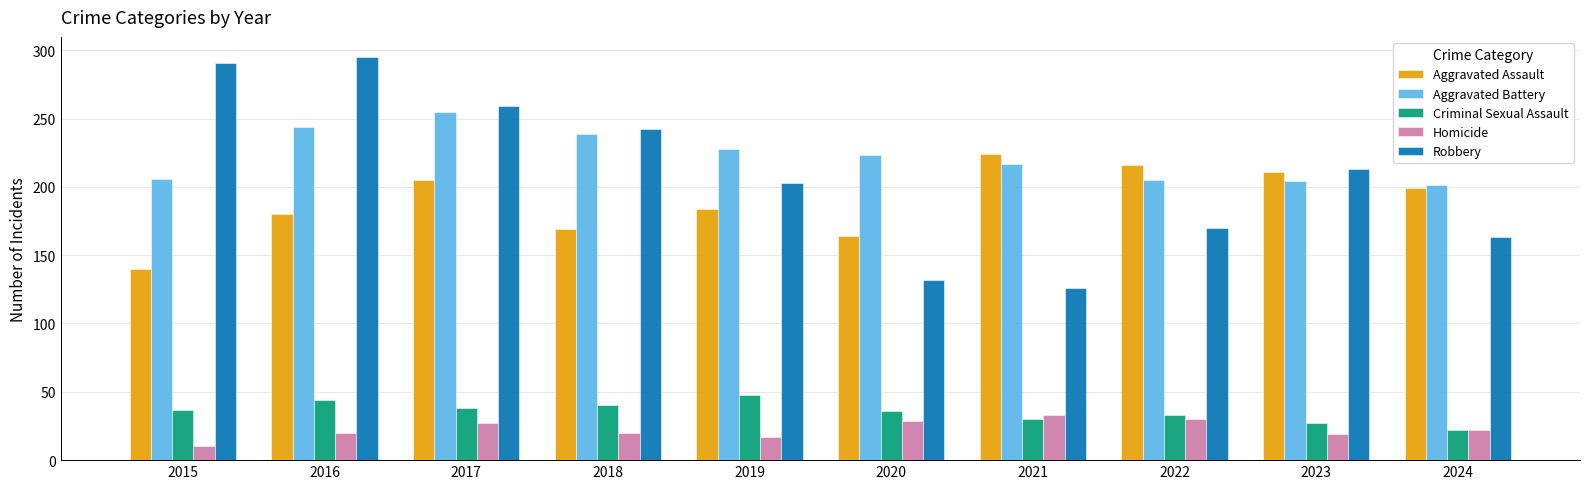

Is the value of Homicide at 2020 greater than the value of Criminal Sexual Assault at 2024?

Yes